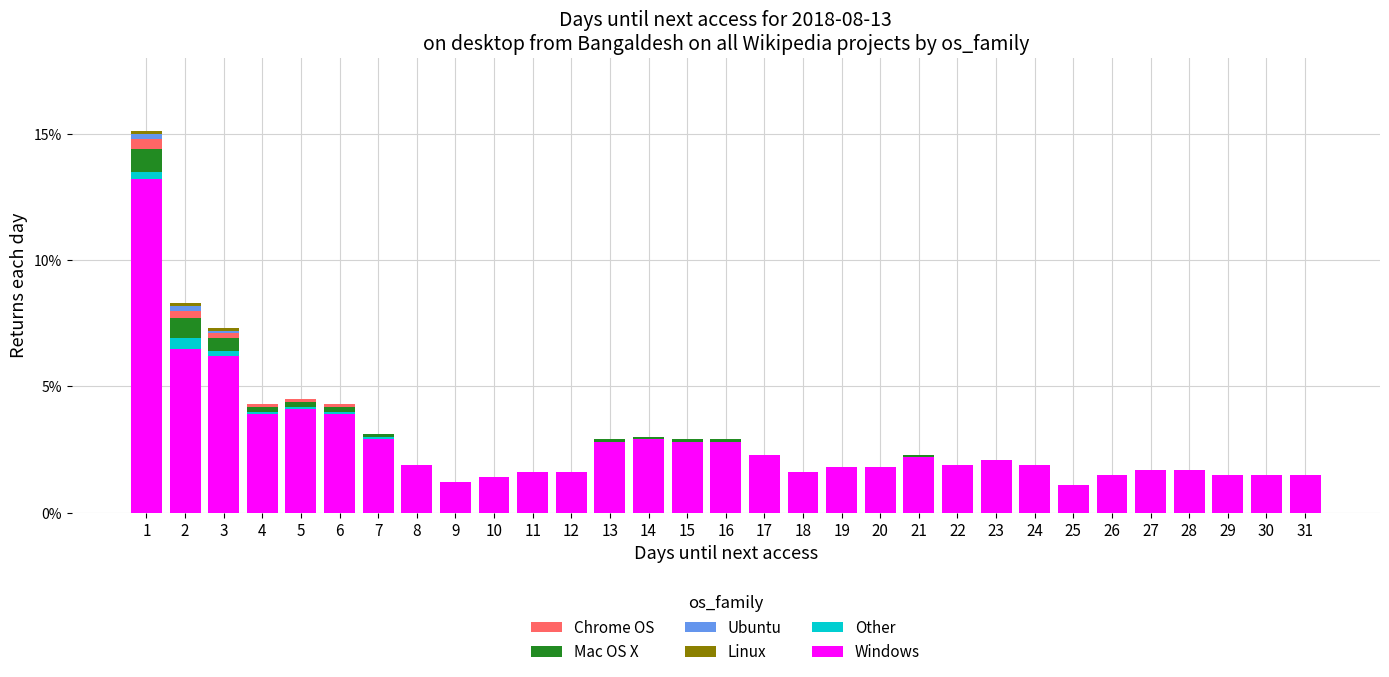

What is the total value across all series at 8?

1.9